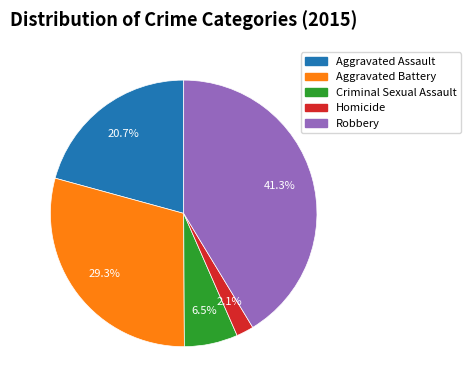

Is Aggravated Battery the majority of the pie?

No